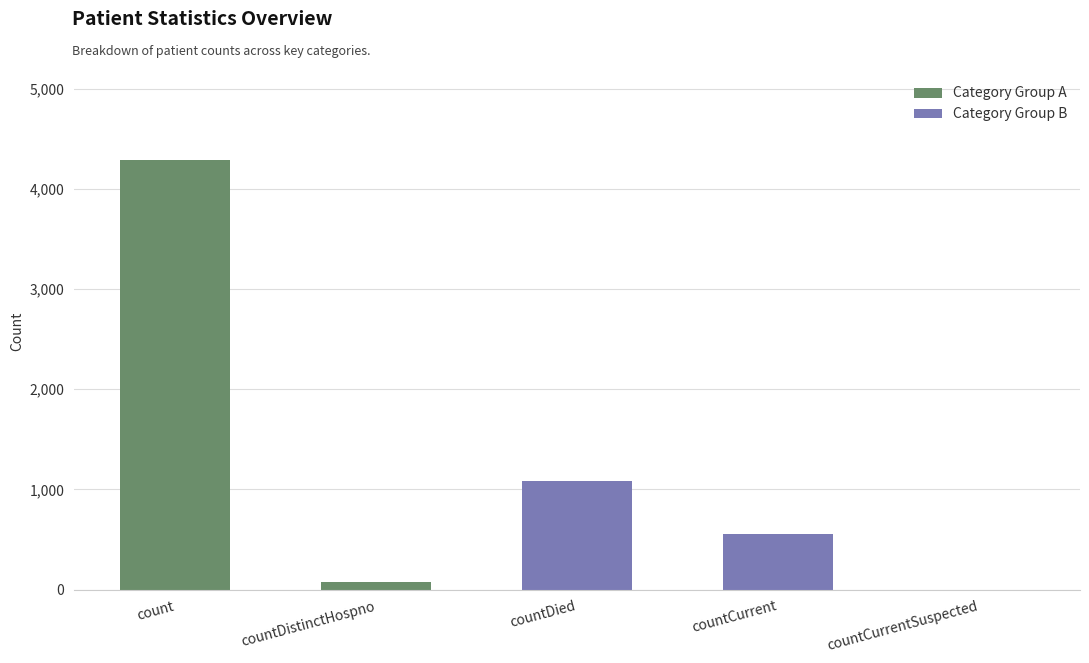

List the labels in order of value, largest first.

count, countDied, countCurrent, countDistinctHospno, countCurrentSuspected